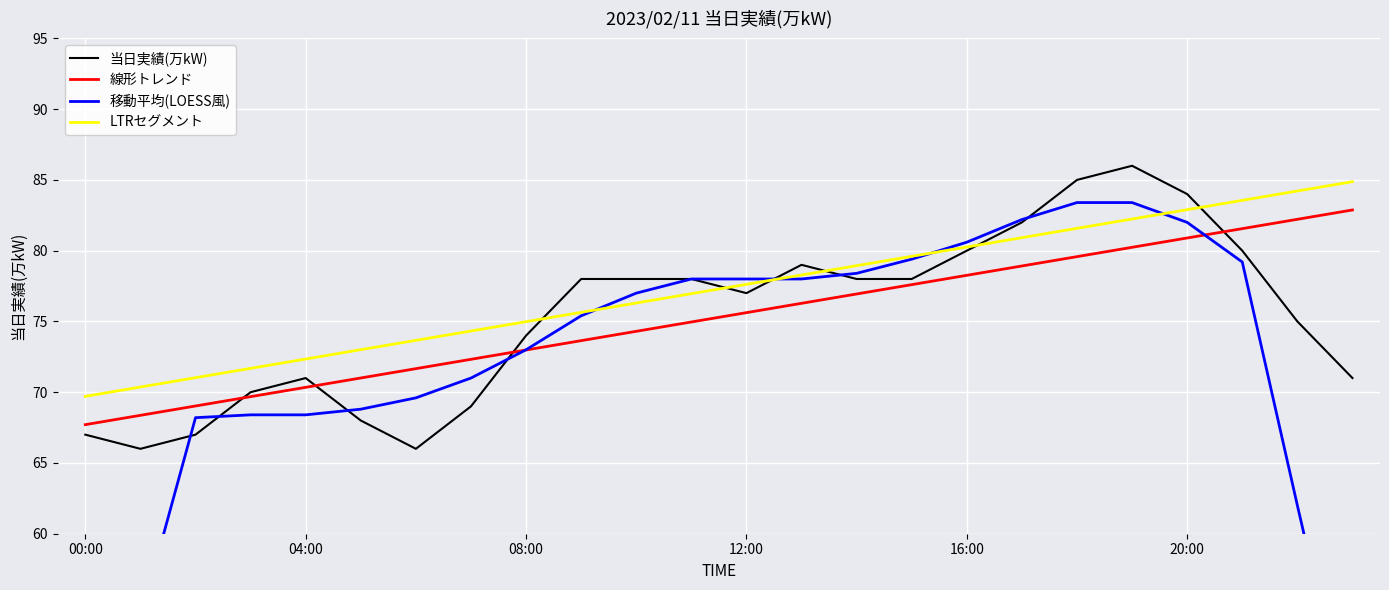

Which series has the largest total across all categories?

LTRセグメント